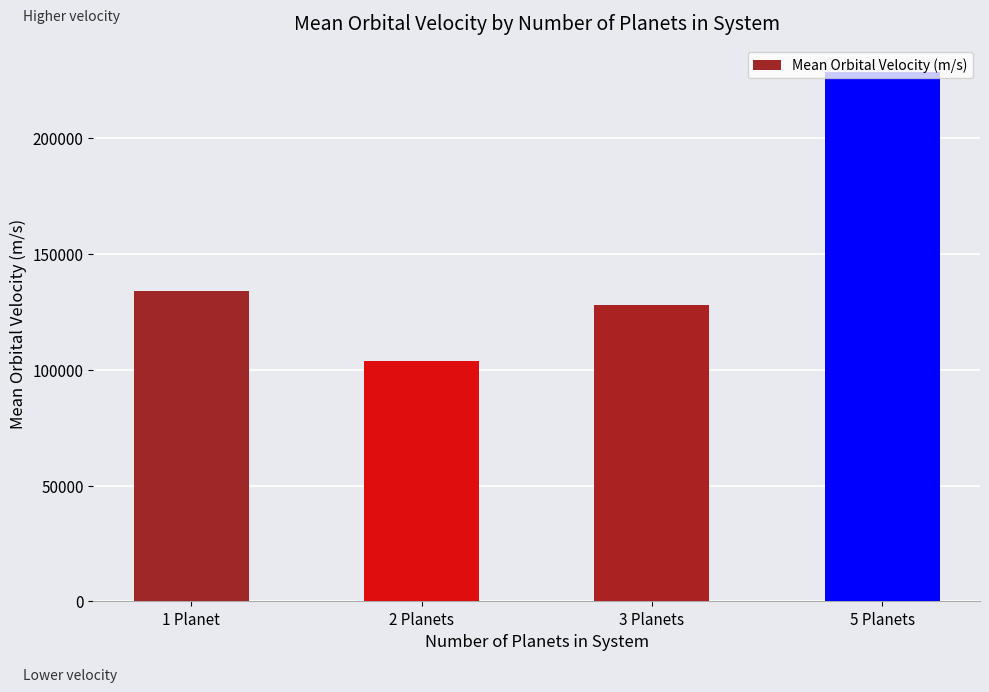

What is the maximum value shown in the chart?

228618.6